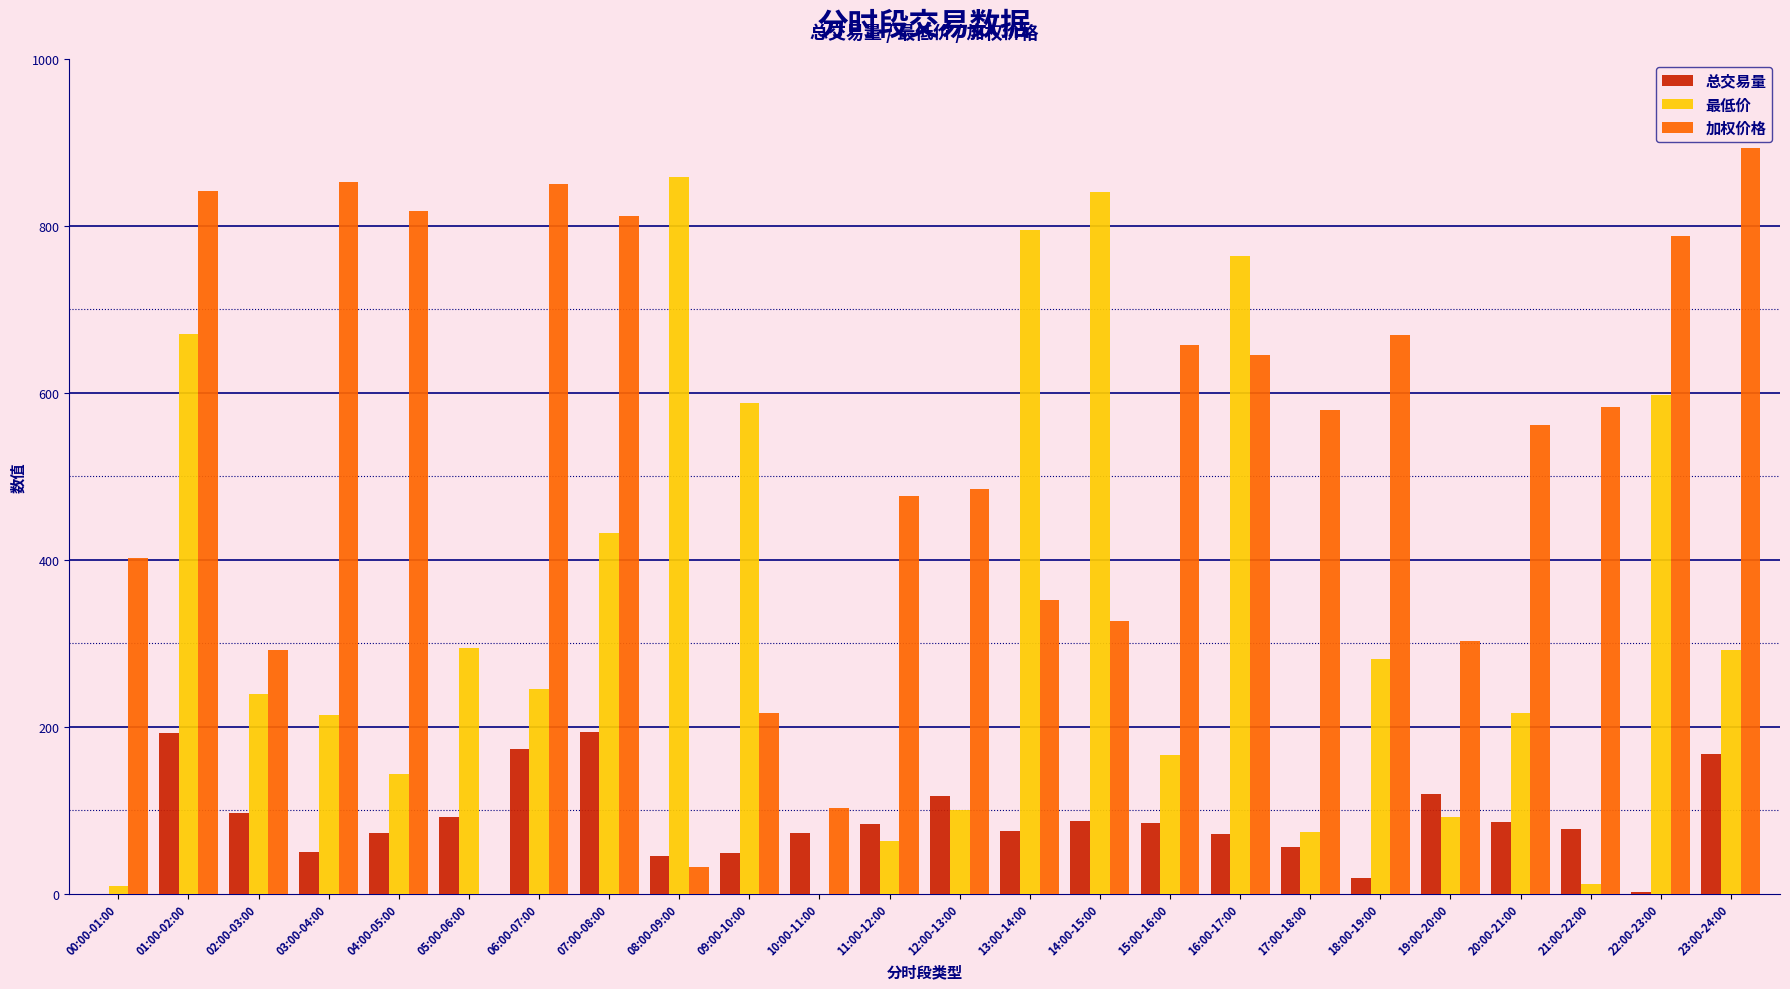

What is the greatest value displayed?

893.0